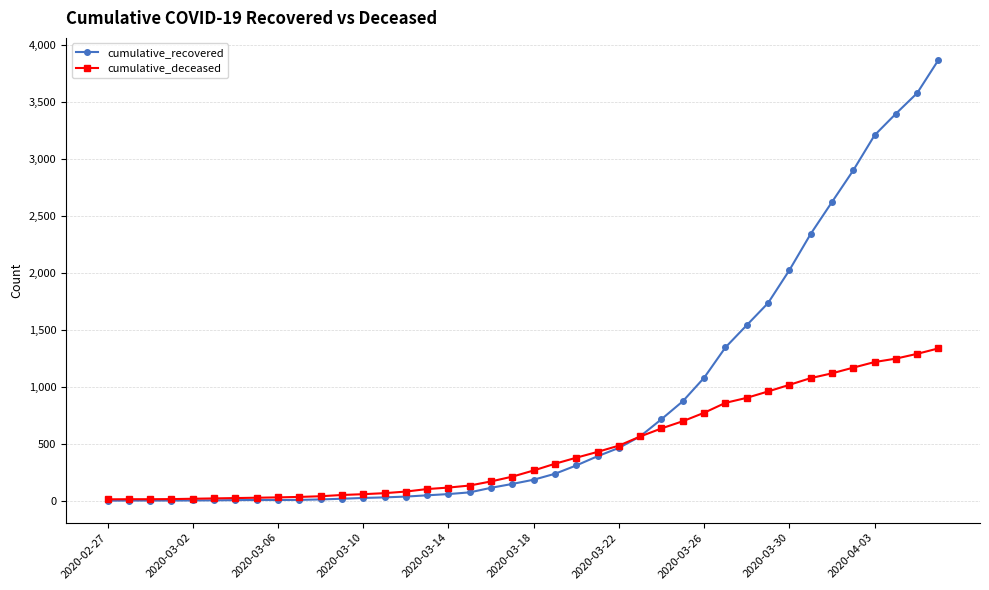

Which series has the largest total across all categories?

cumulative_recovered